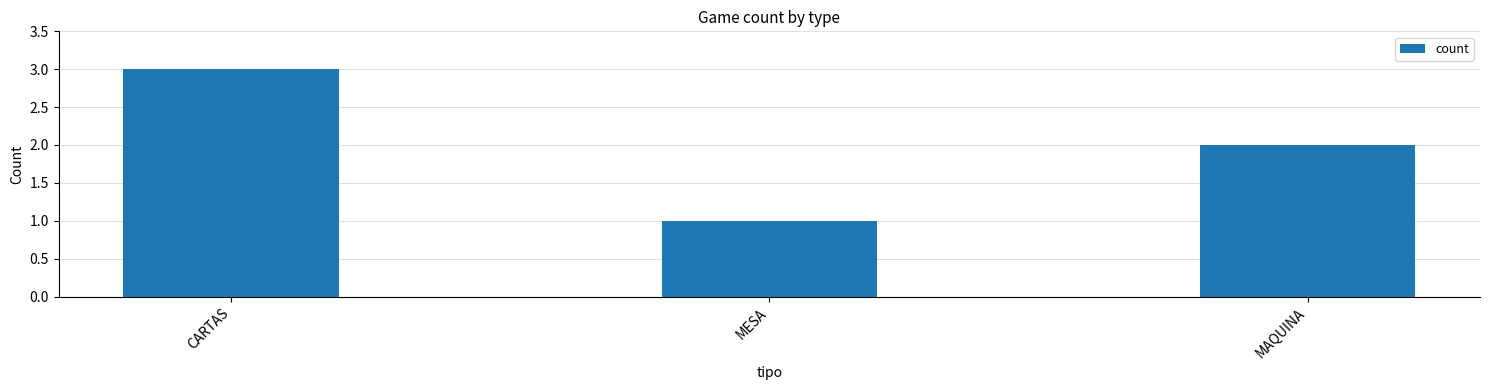

What is the change in value from CARTAS to MAQUINA?

-1